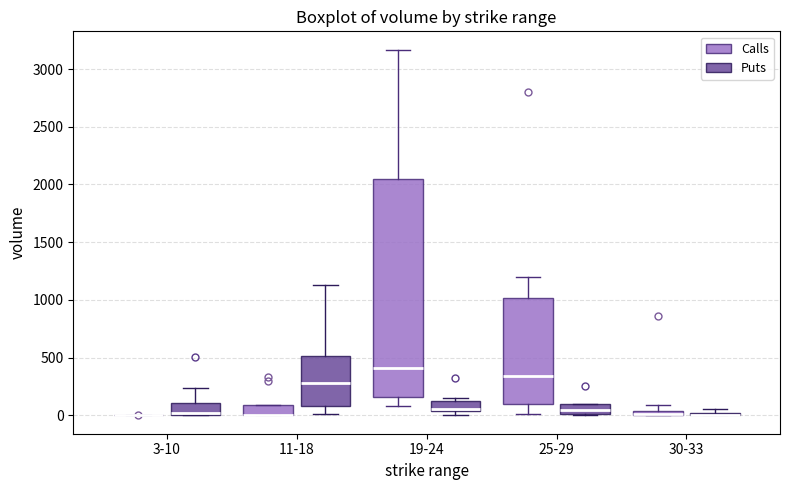

Comparing the boxes themselves (not the whiskers), which one is the tallest?

19-24 (Calls)